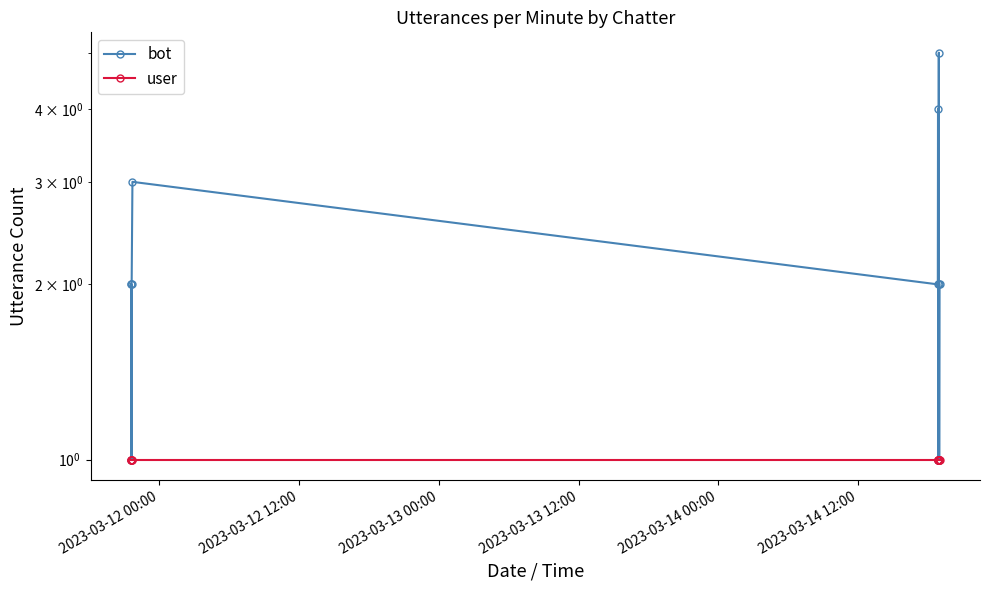

What is the label of the 6th point from the left?

2023-03-14 12:00